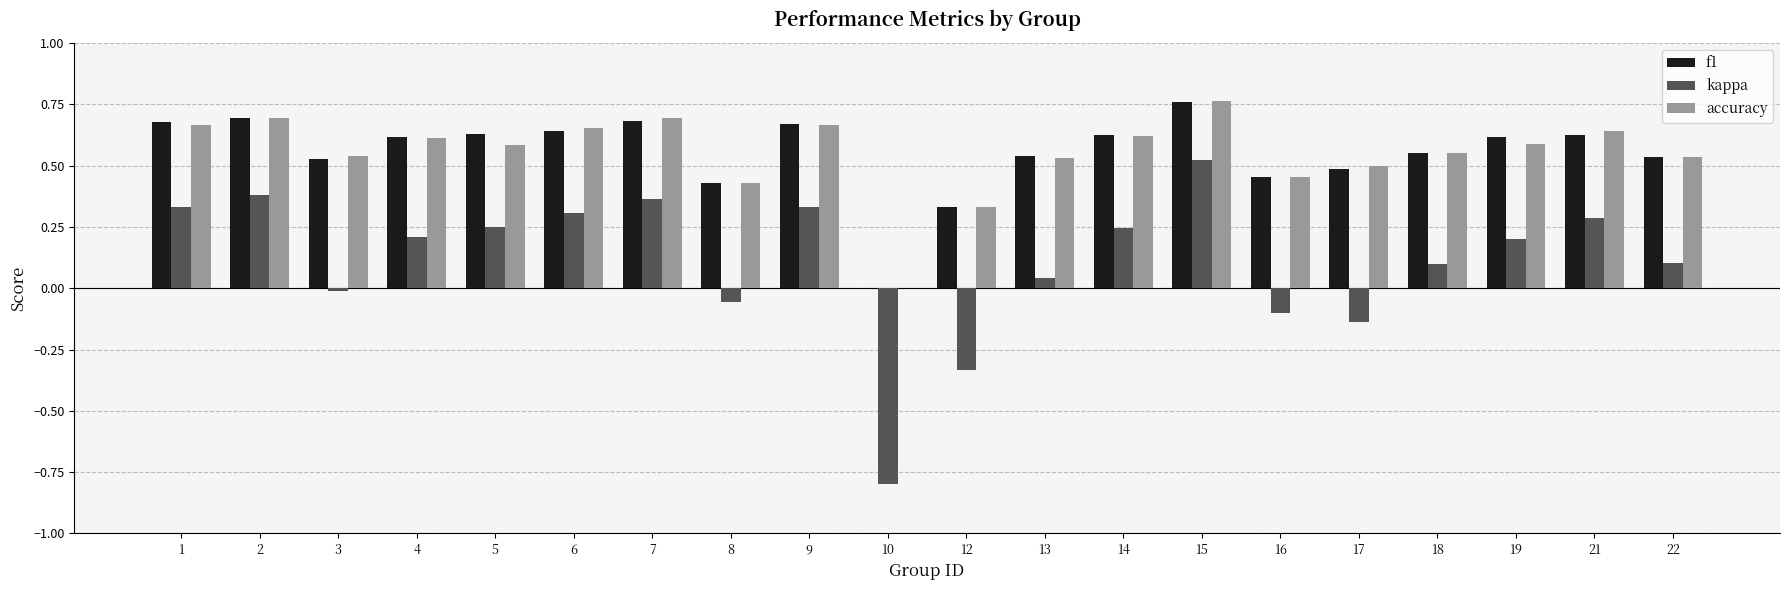

What is the total value across all series at 10?

-0.8